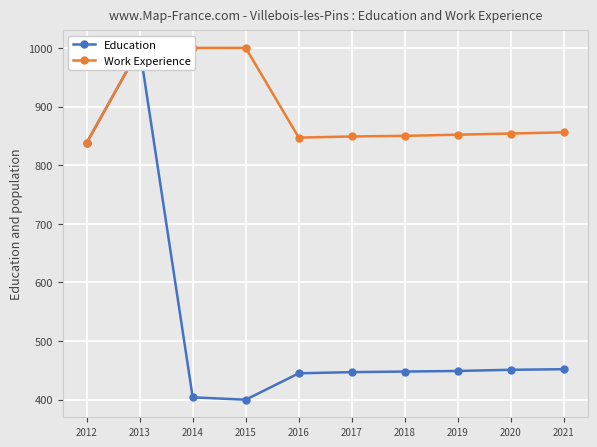

What is the value of the Work Experience point at the 1st from the left?

838